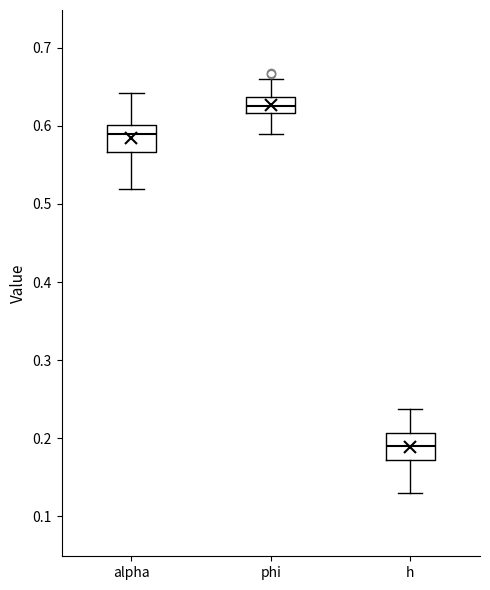

Where does the median line of the box for h sit on the y-axis? The values are not printed on the chart, so give them approximately, as read against the axis.

0.19